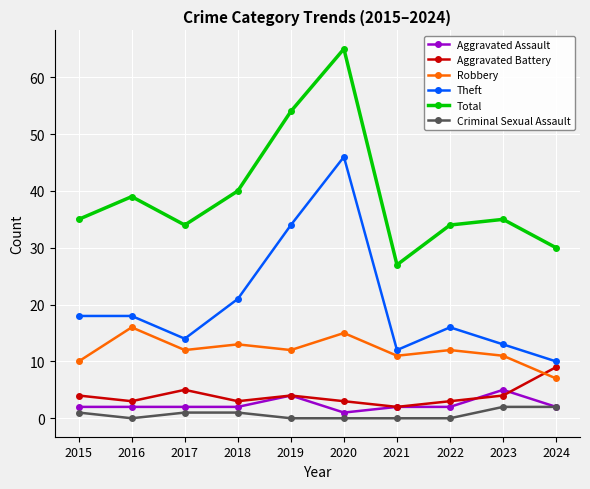

Where does the Robbery series first go above 12?

2016